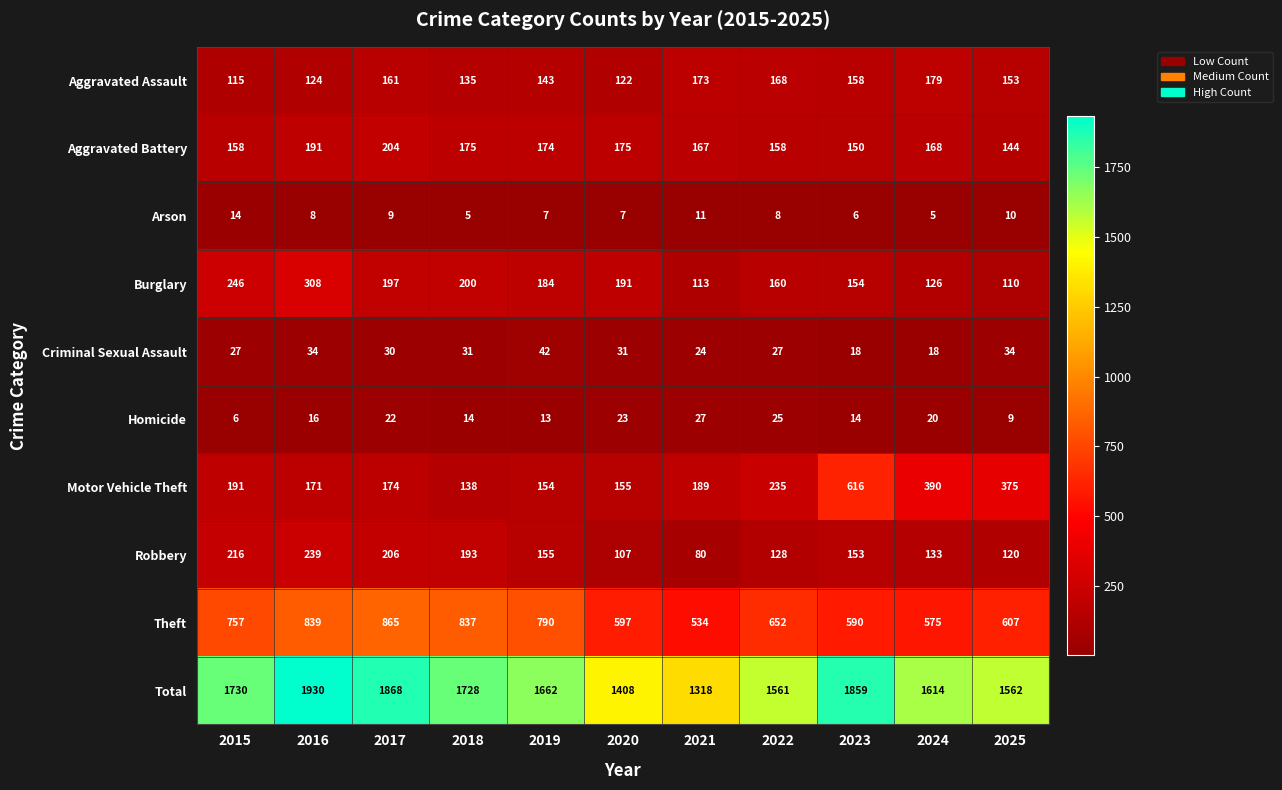

Which category has the highest value across all series?

2016